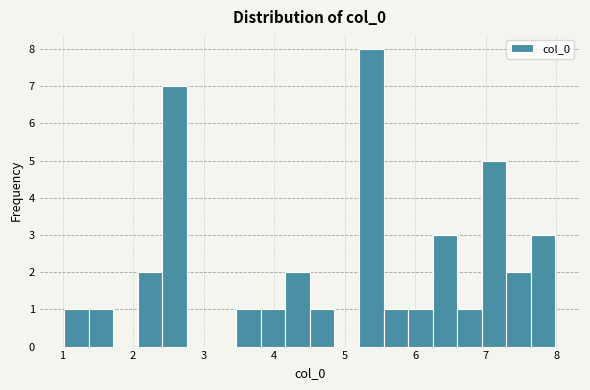

Read against the x-axis, roughly where is the centre of the tallest bar?

5.4